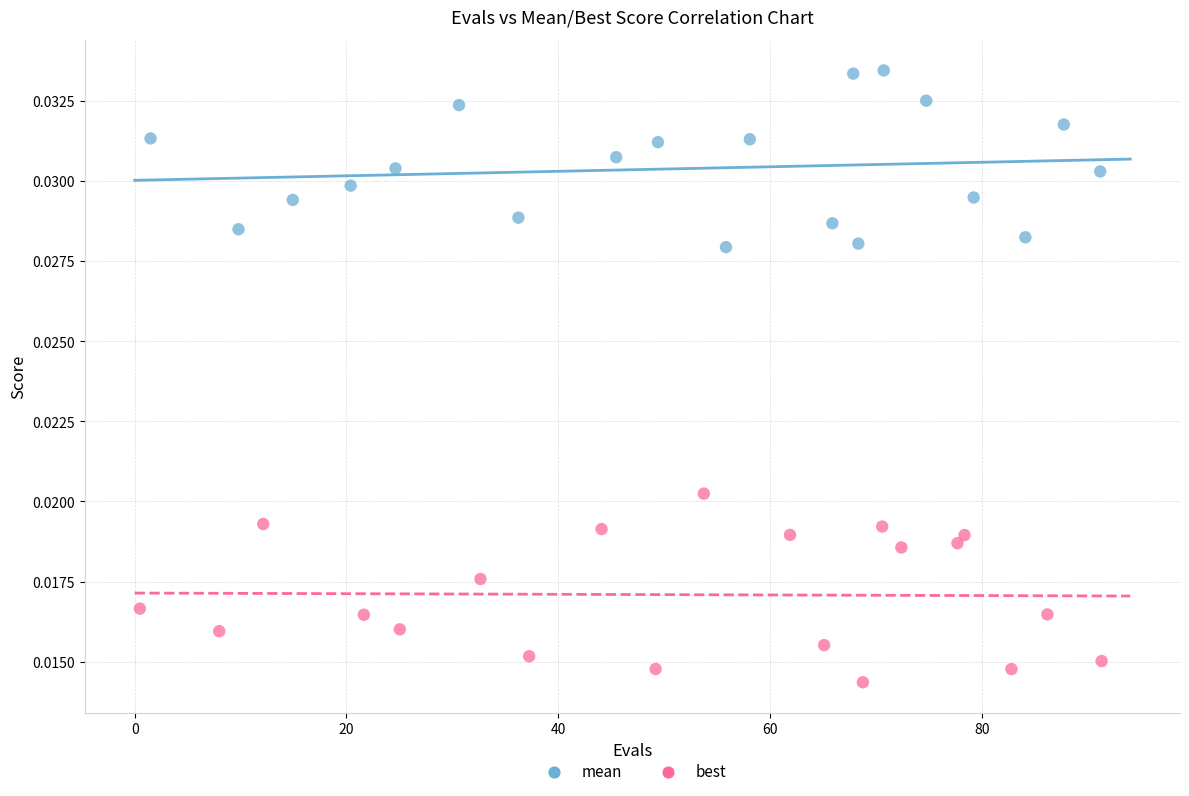

Which series reaches the maximum Y coordinate?

mean